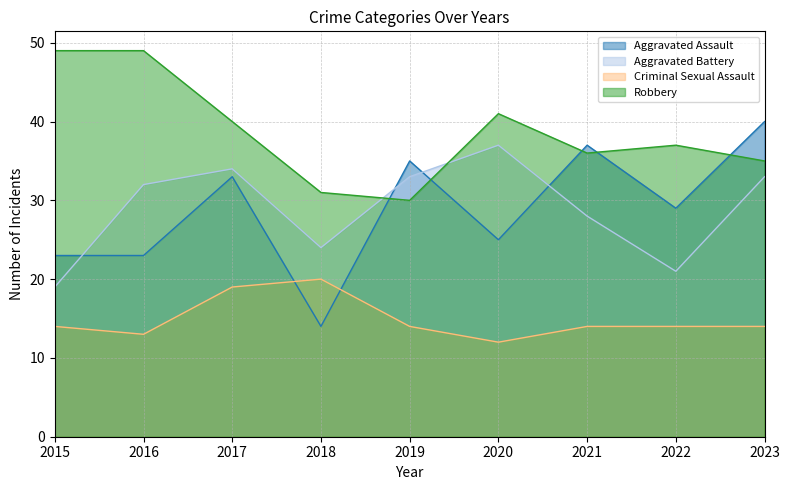

Which series has the largest total across all categories?

Robbery